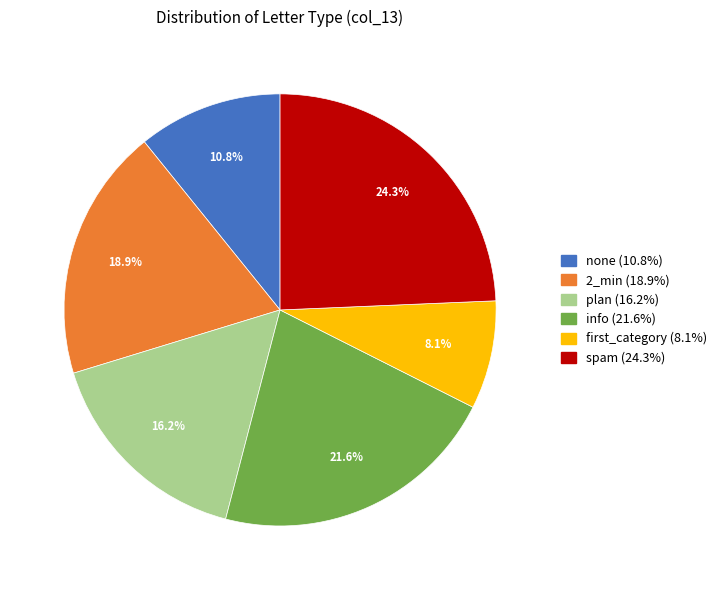

Does any single category account for the majority?

No